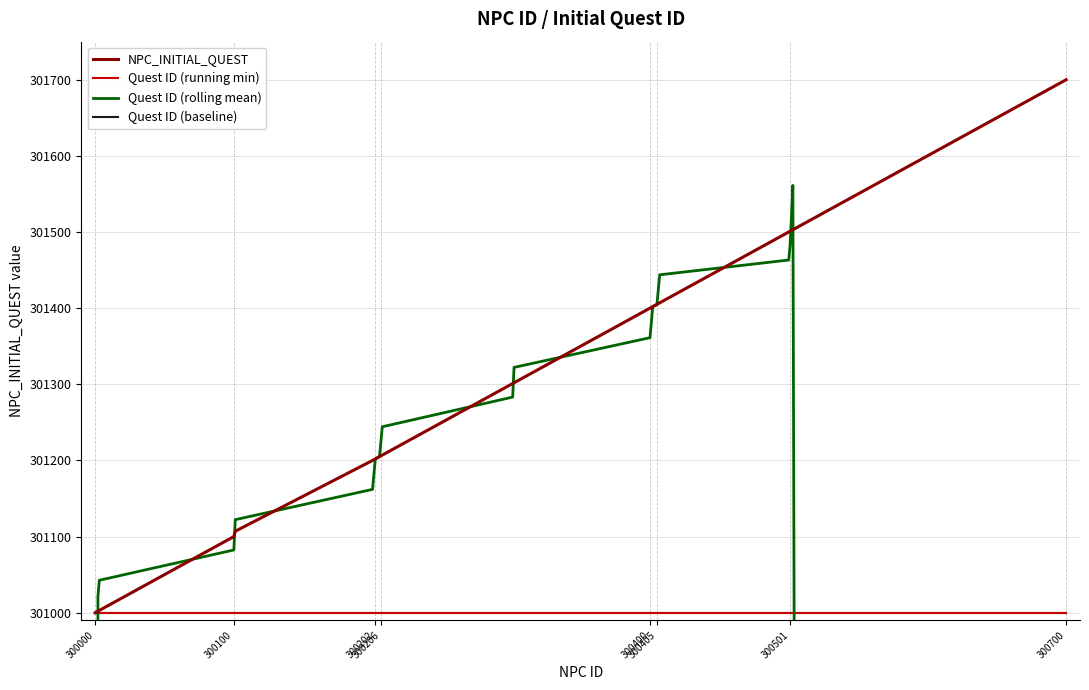

Which series has the widest spread of values?

Quest ID (rolling mean)